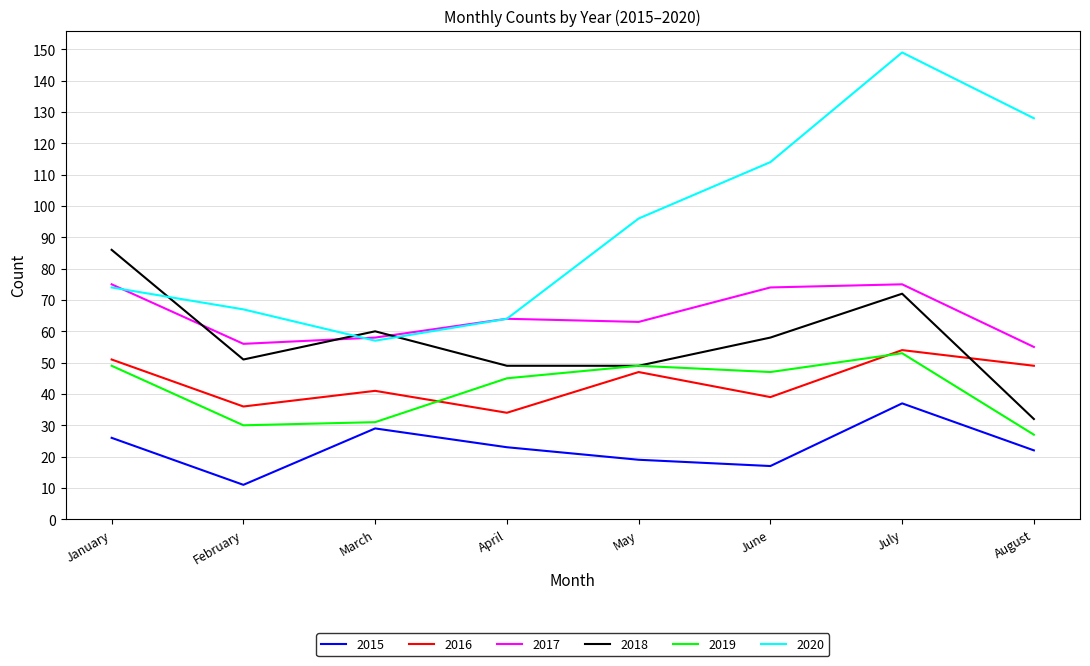

Which series changed the most between January and February?

2018